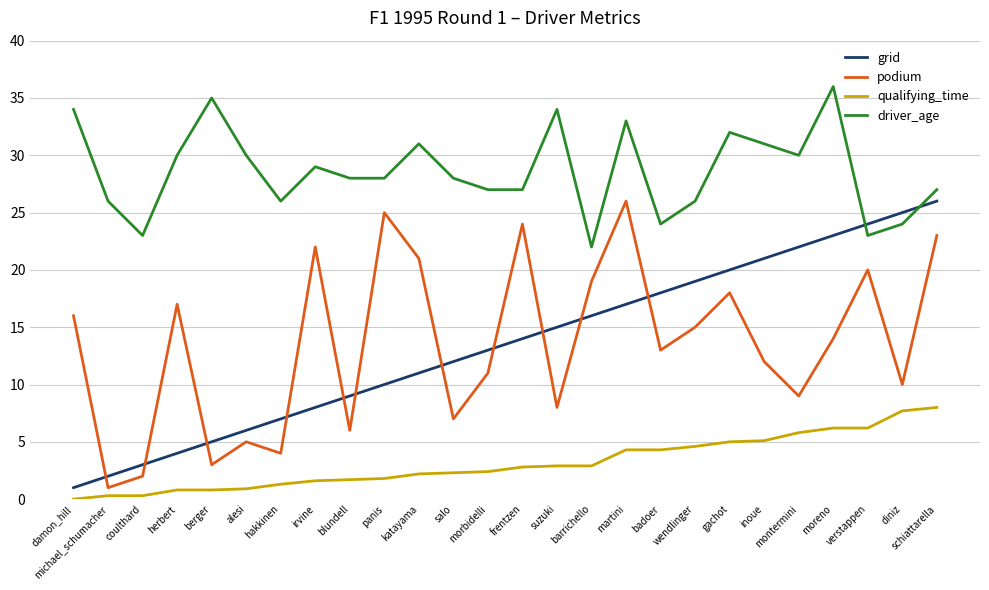

Which label corresponds to the largest value in the chart?

moreno